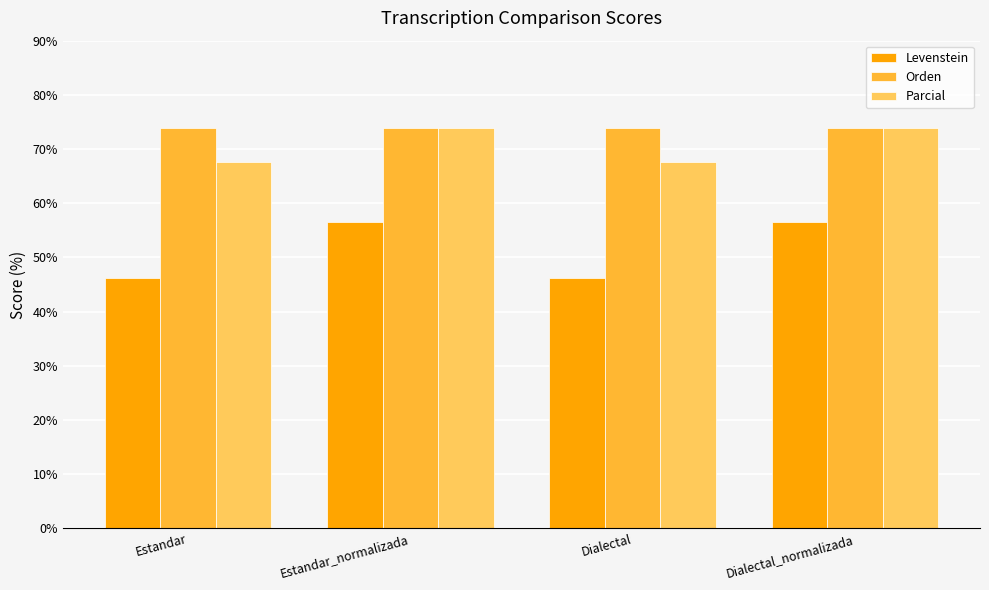

Is it true that Levenstein equals 56.6 at Dialectal_normalizada?

True